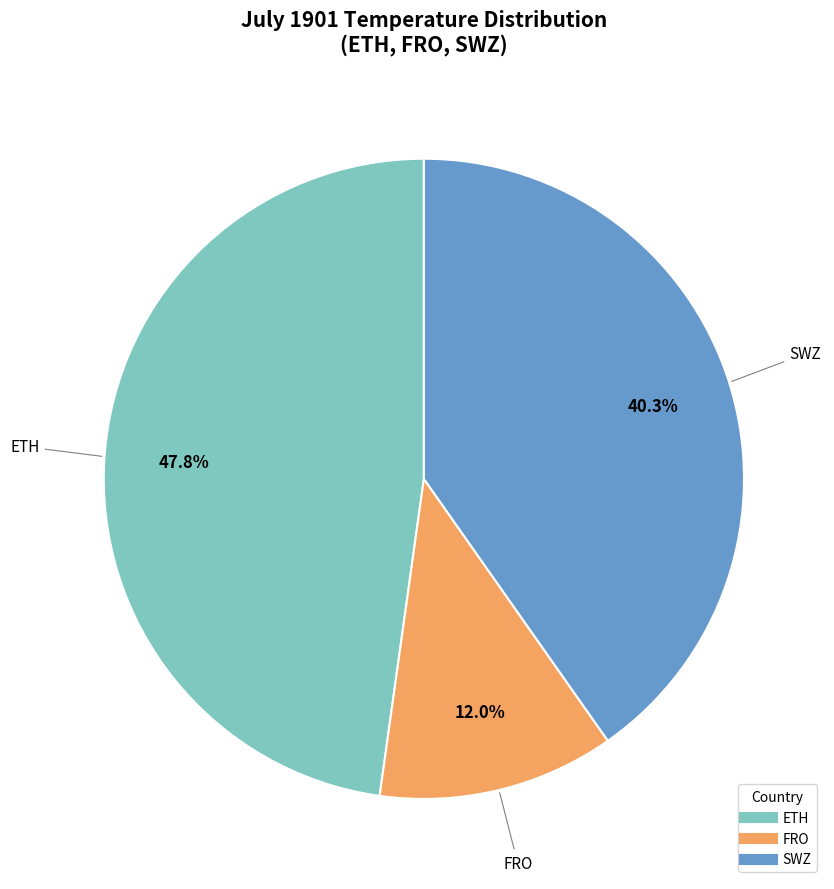

Which has a higher value, ETH or SWZ?

ETH